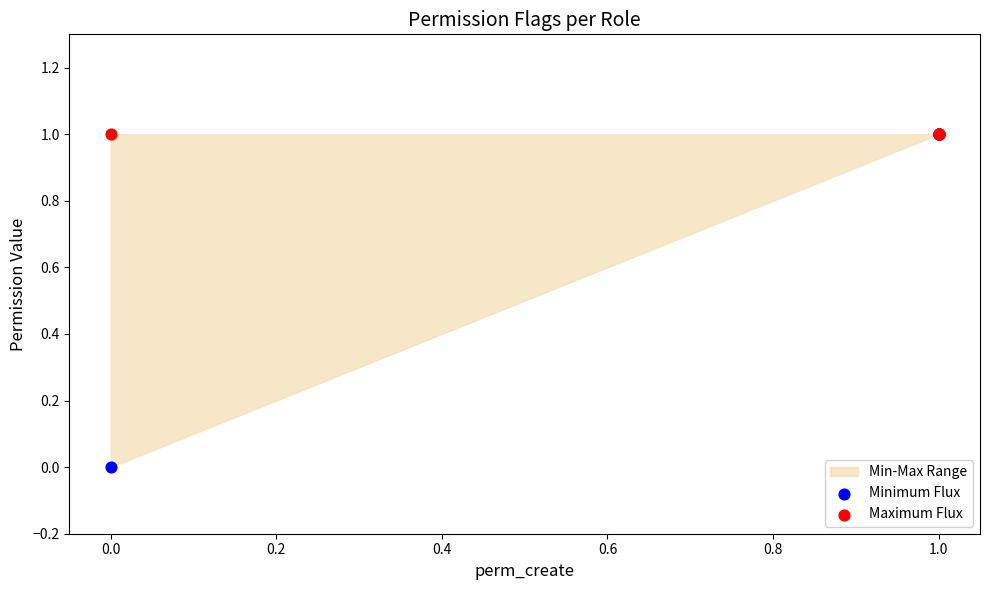

What are all the series names shown in the legend?

Minimum Flux, Maximum Flux